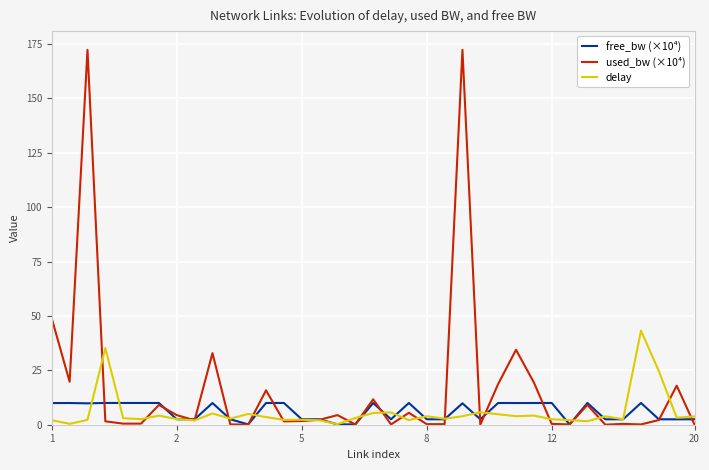

True or false: used_bw (×10⁴) and free_bw (×10⁴) cross at least once.

True